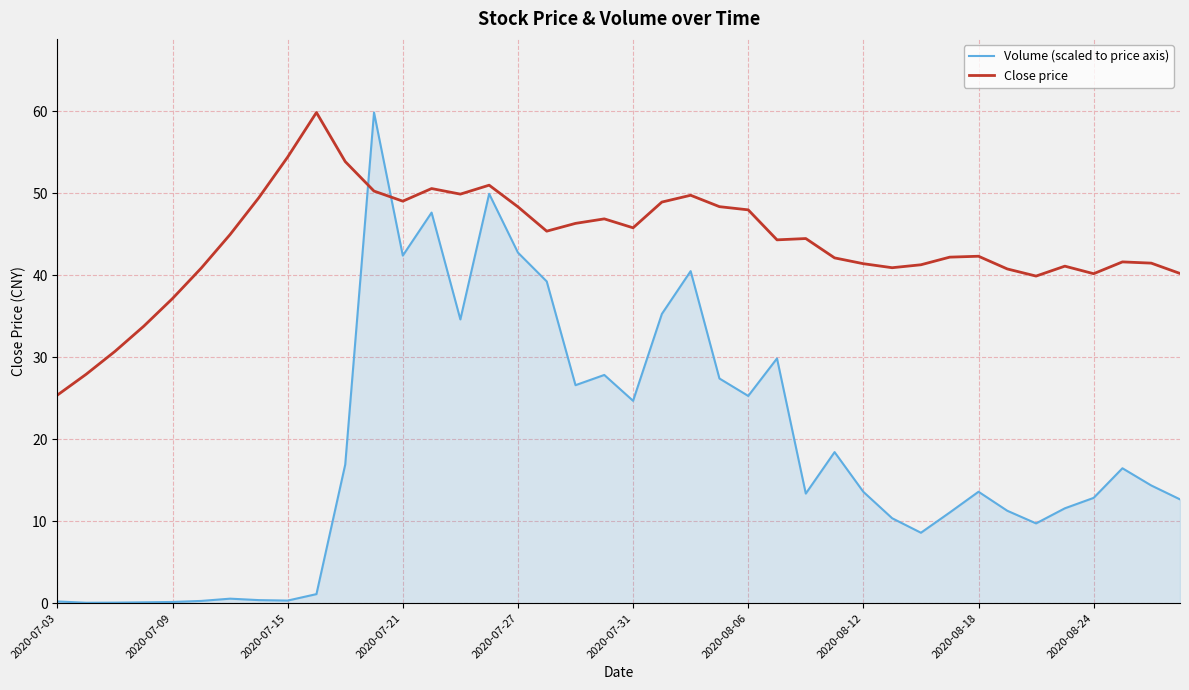

Rank the series by their average value, from highest to lowest.

Close price, Volume (scaled to price axis)